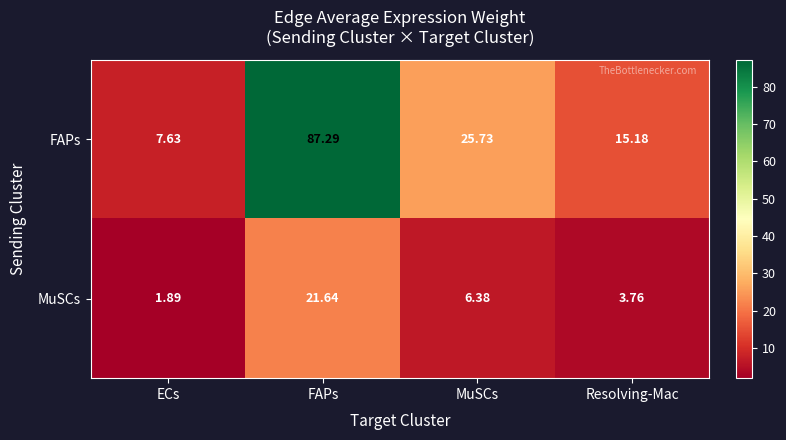

At how many categories does at least one series exceed 23?

2